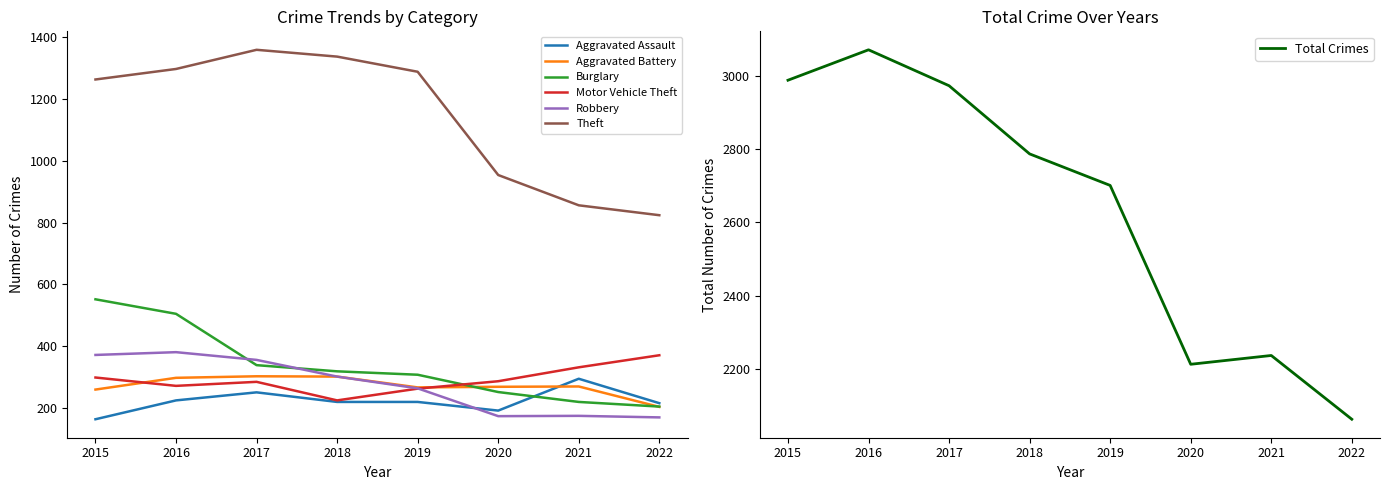

True or false: Theft and Aggravated Assault cross at least once.

False